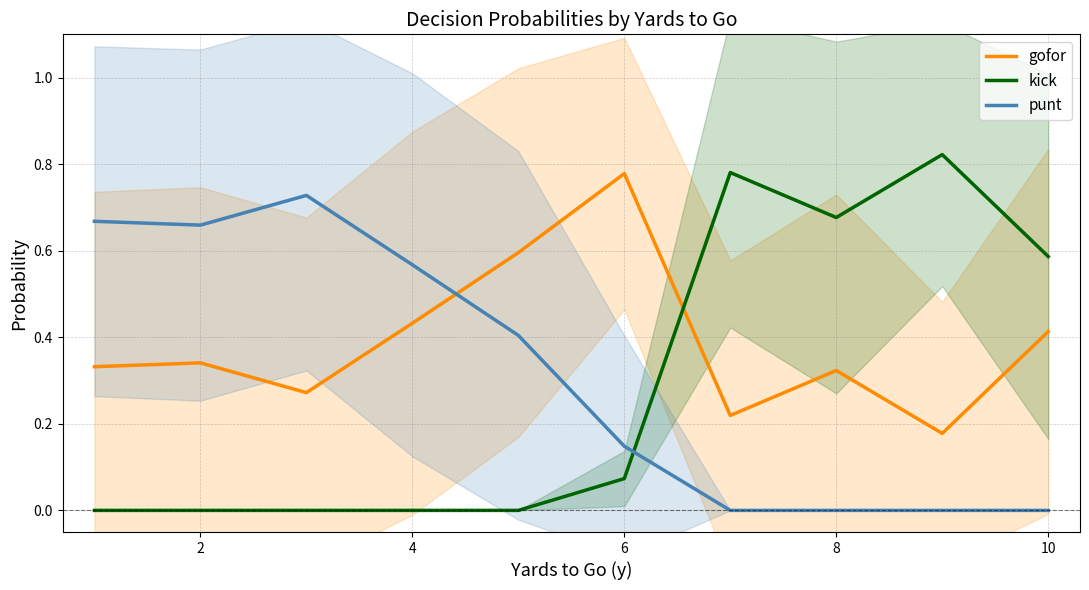

How many lines are shown in the chart?

3